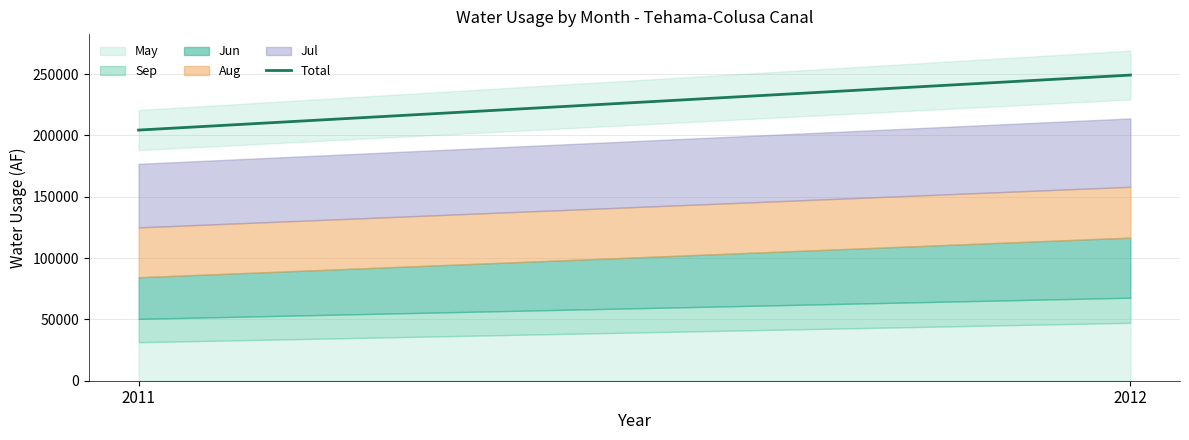

The chart shows a value of 169083 at 2012. True or false?

False